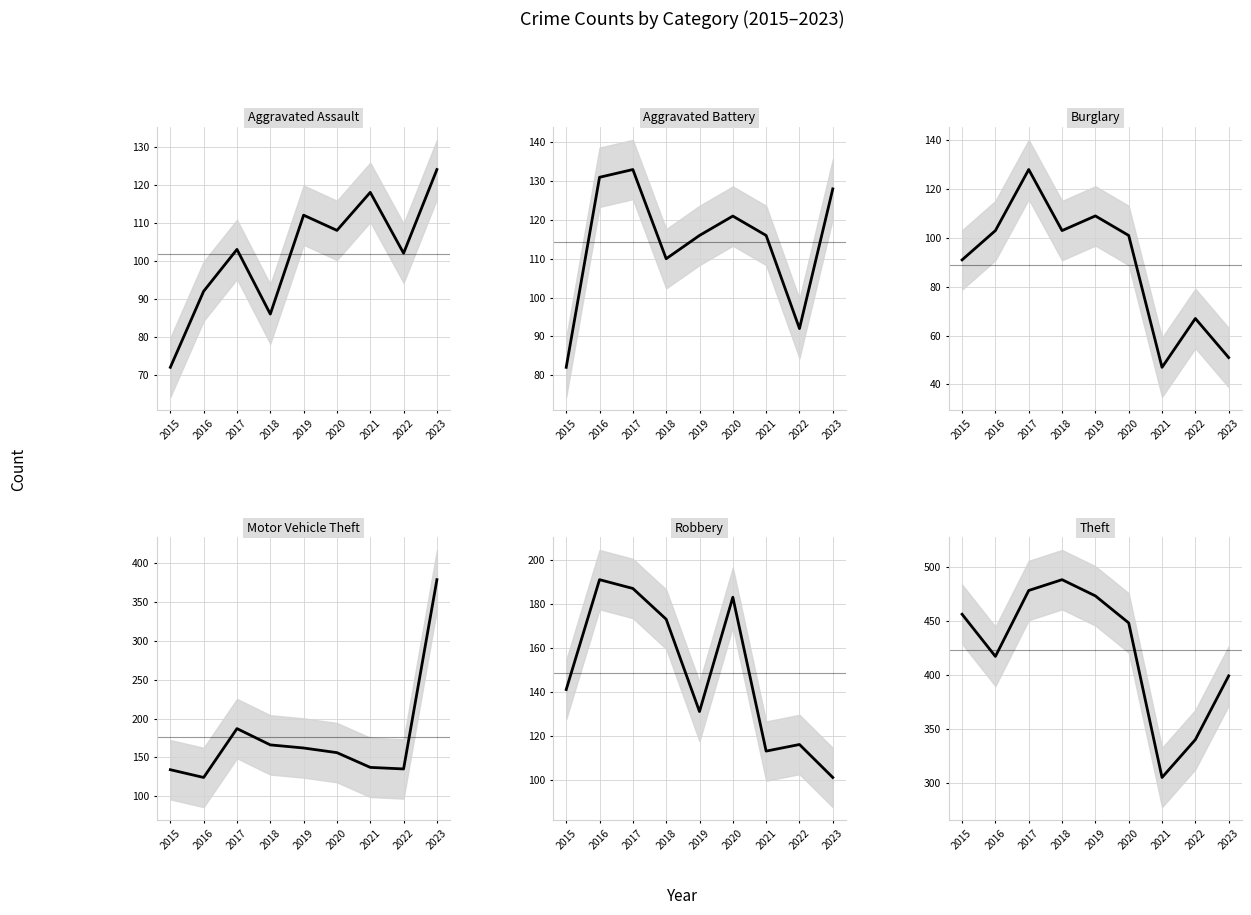

Between 2020 and 2023, which series saw the biggest shift?

Motor Vehicle Theft